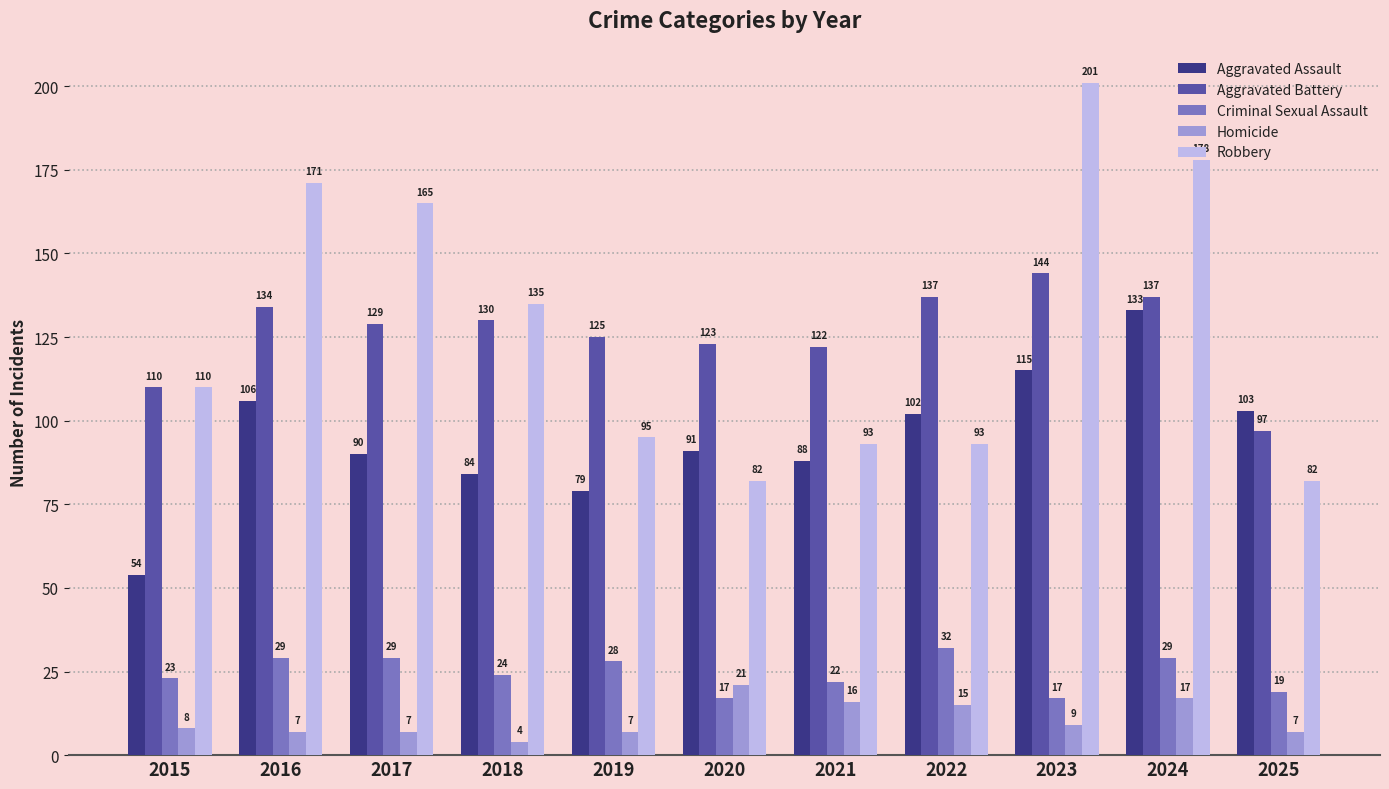

Reading left to right, transcribe all the data shown in this chart.

Aggravated Assault: 2015=54	2016=106	2017=90	2018=84	2019=79	2020=91	2021=88	2022=102	2023=115	2024=133	2025=103
Aggravated Battery: 2015=110	2016=134	2017=129	2018=130	2019=125	2020=123	2021=122	2022=137	2023=144	2024=137	2025=97
Criminal Sexual Assault: 2015=23	2016=29	2017=29	2018=24	2019=28	2020=17	2021=22	2022=32	2023=17	2024=29	2025=19
Homicide: 2015=8	2016=7	2017=7	2018=4	2019=7	2020=21	2021=16	2022=15	2023=9	2024=17	2025=7
Robbery: 2015=110	2016=171	2017=165	2018=135	2019=95	2020=82	2021=93	2022=93	2023=201	2024=178	2025=82